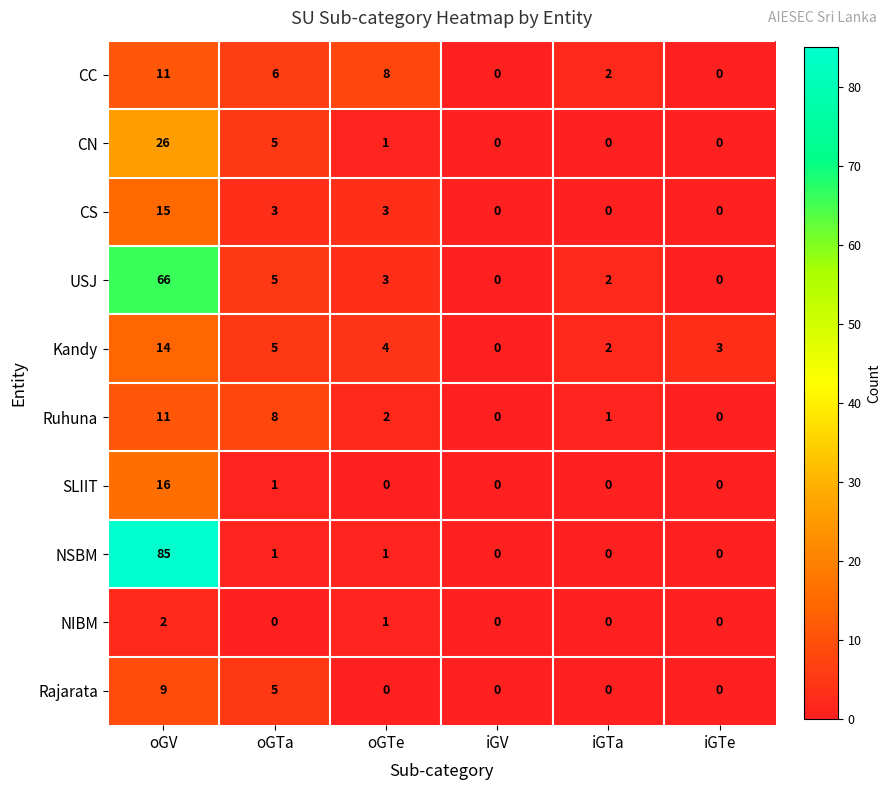

What is the total value across all series at oGTe?

23